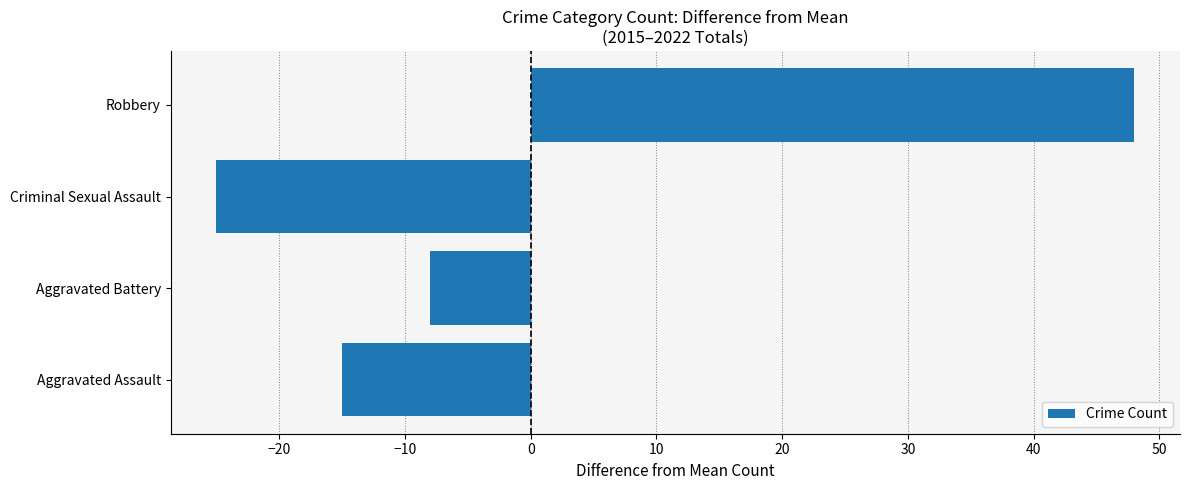

True or false: the data shows 11 at Robbery.

False